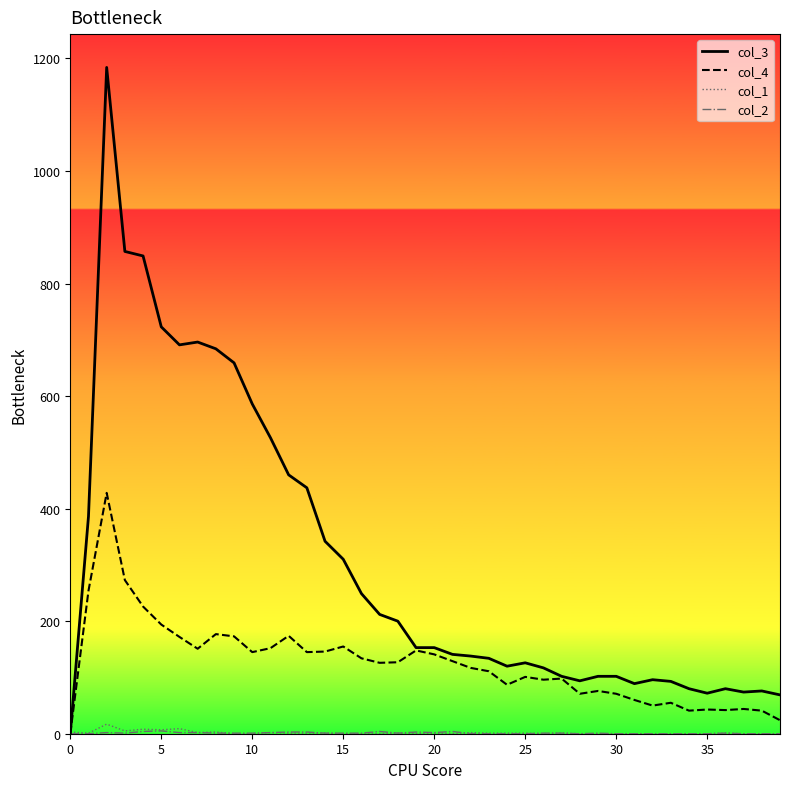

Which series has the largest total across all categories?

col_3